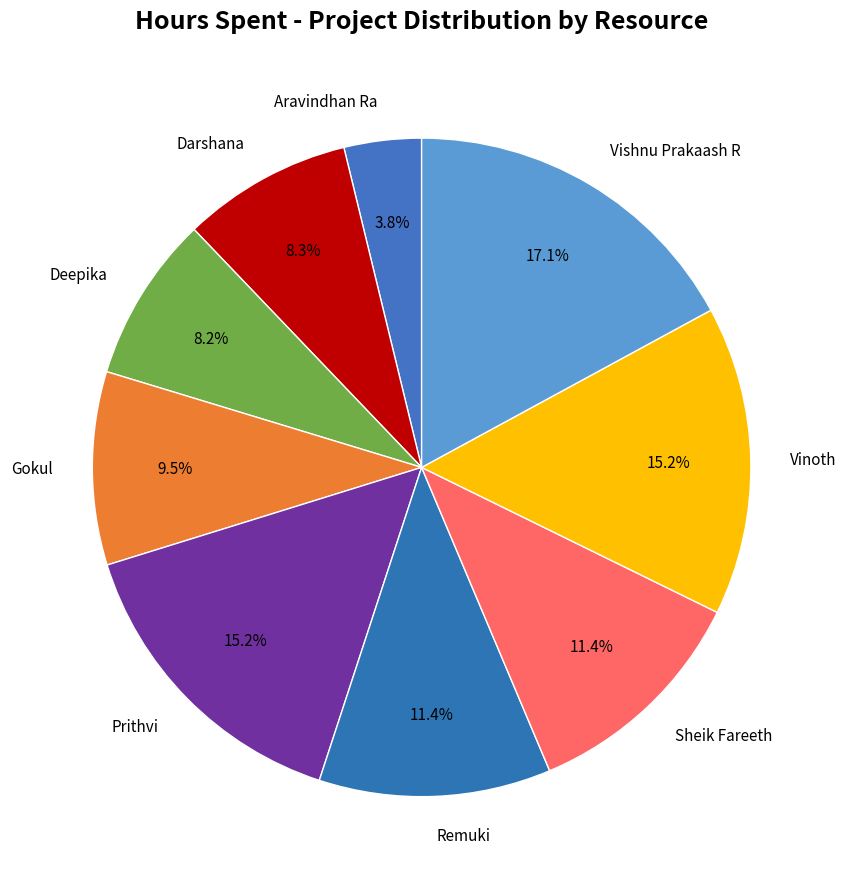

Combined, what portion of the pie is Prithvi and Darshana?

23.5%